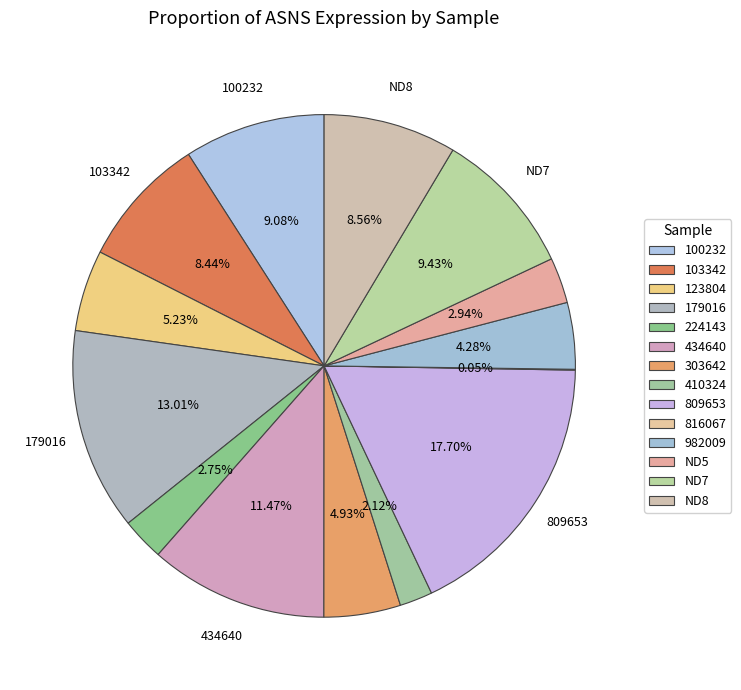

To the nearest percent, what is the average slice percentage?

7%